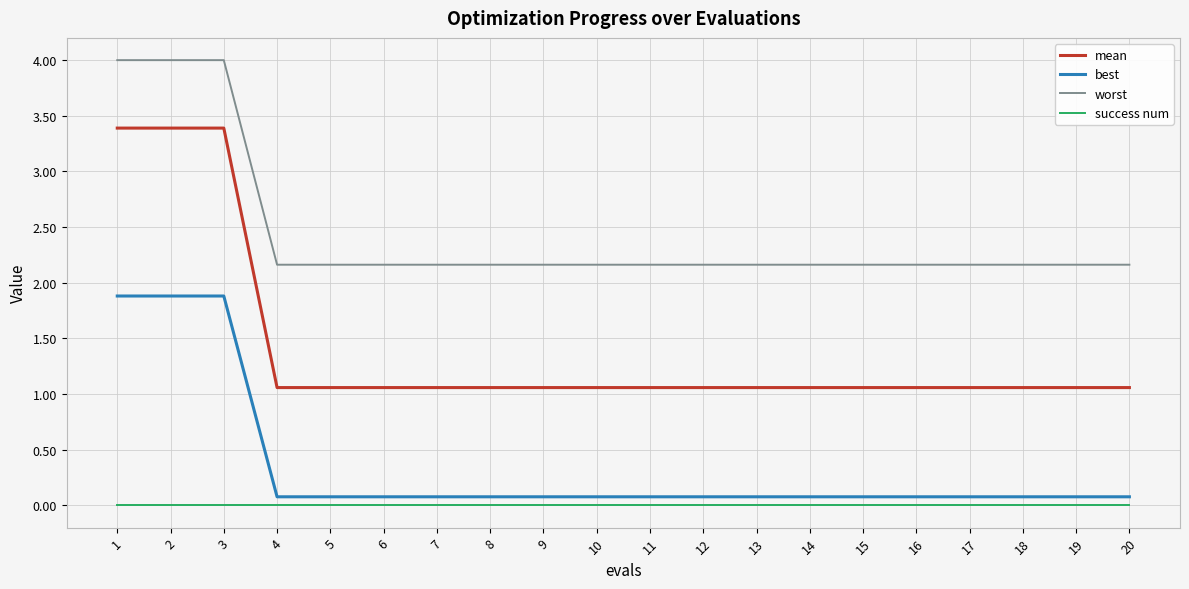

What is the highest value of the best series?

1.9